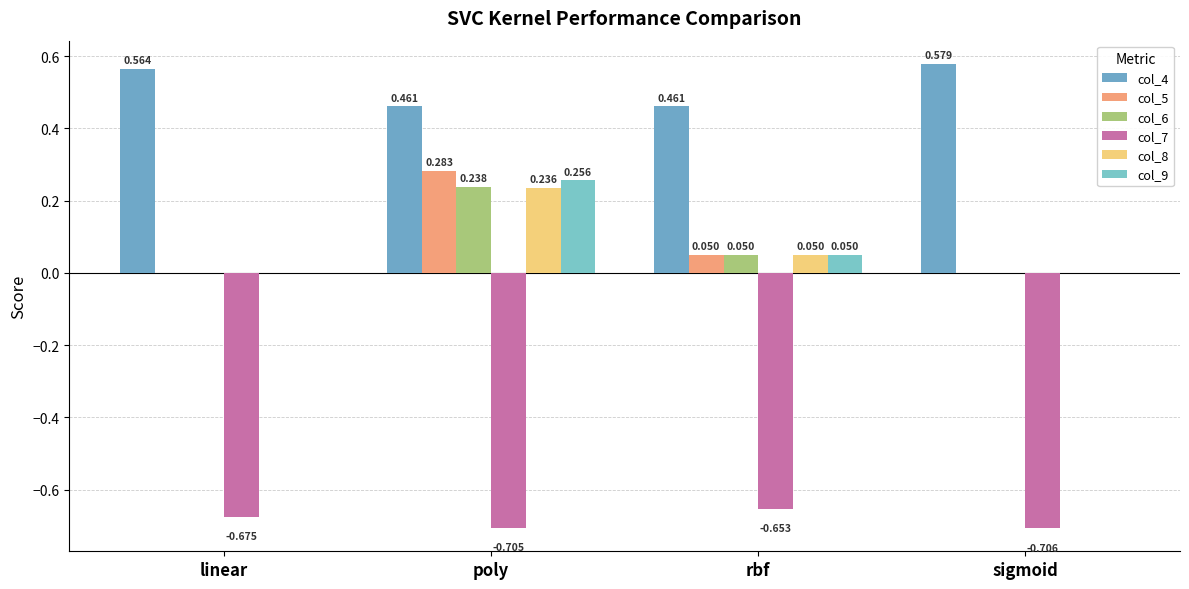

What are all the series names shown in the legend?

col_4, col_5, col_6, col_7, col_8, col_9